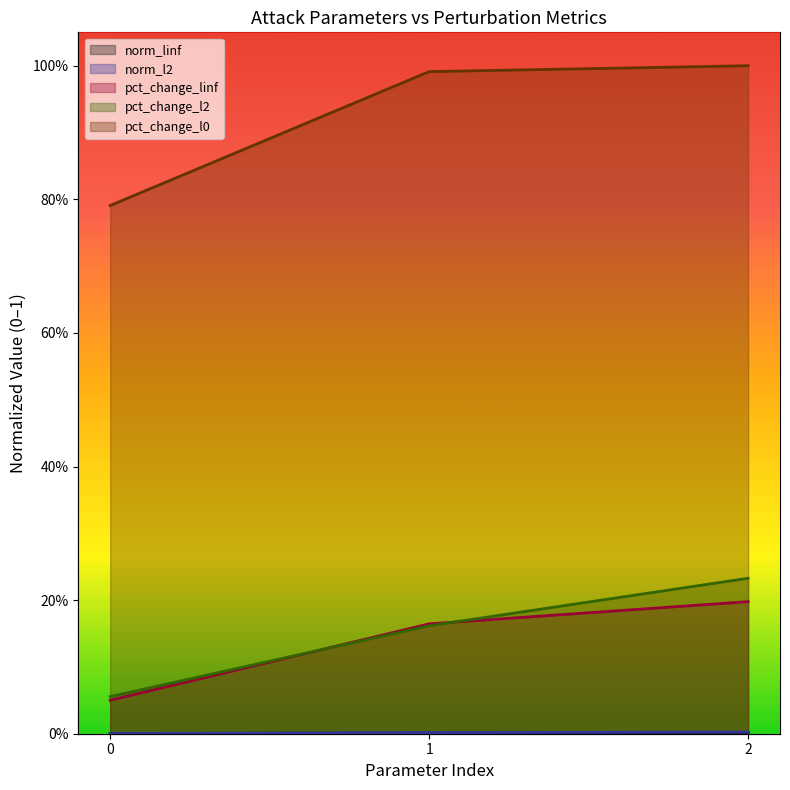

Rank the categories by pct_change_l0 value from highest to lowest.

2, 1, 0